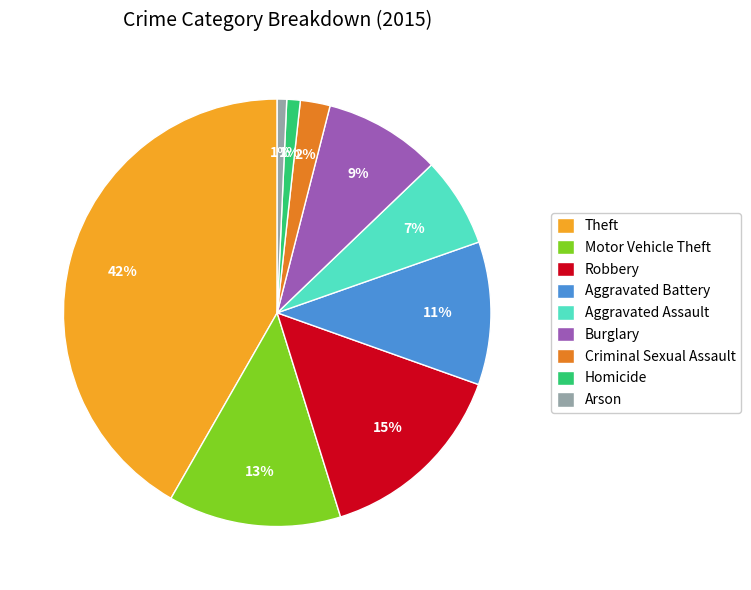

The Arson slice represents 1% of the pie. True or false?

True